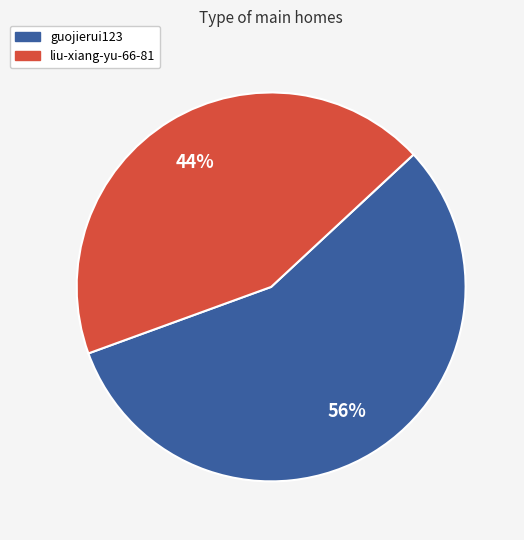

How many slices are in this pie chart?

2